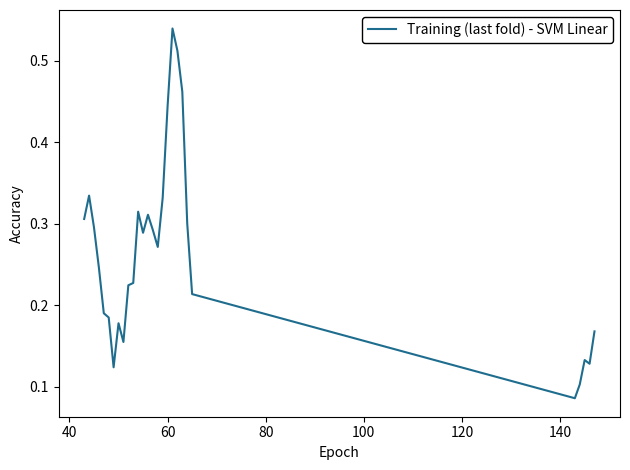

How many lines are shown in the chart?

1